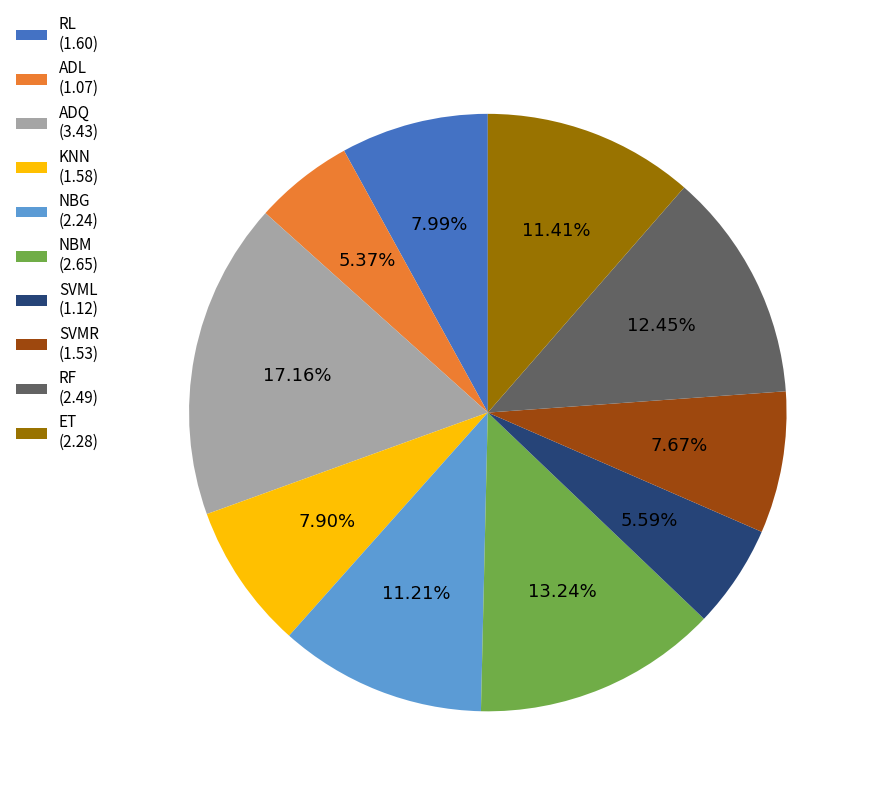

To the nearest percent, what is the combined percentage of SVMR and KNN?

16%